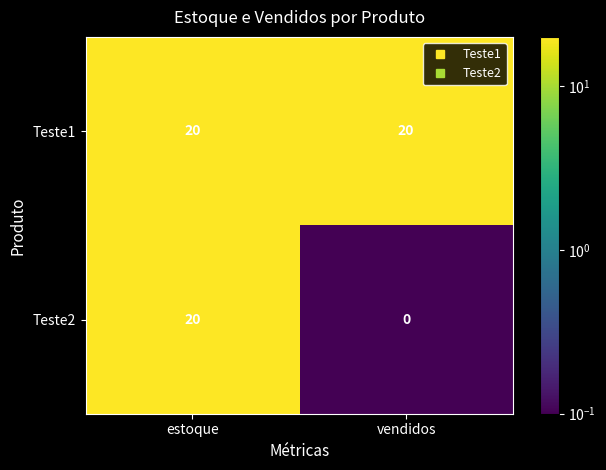

At how many categories does at least one series exceed 16?

2